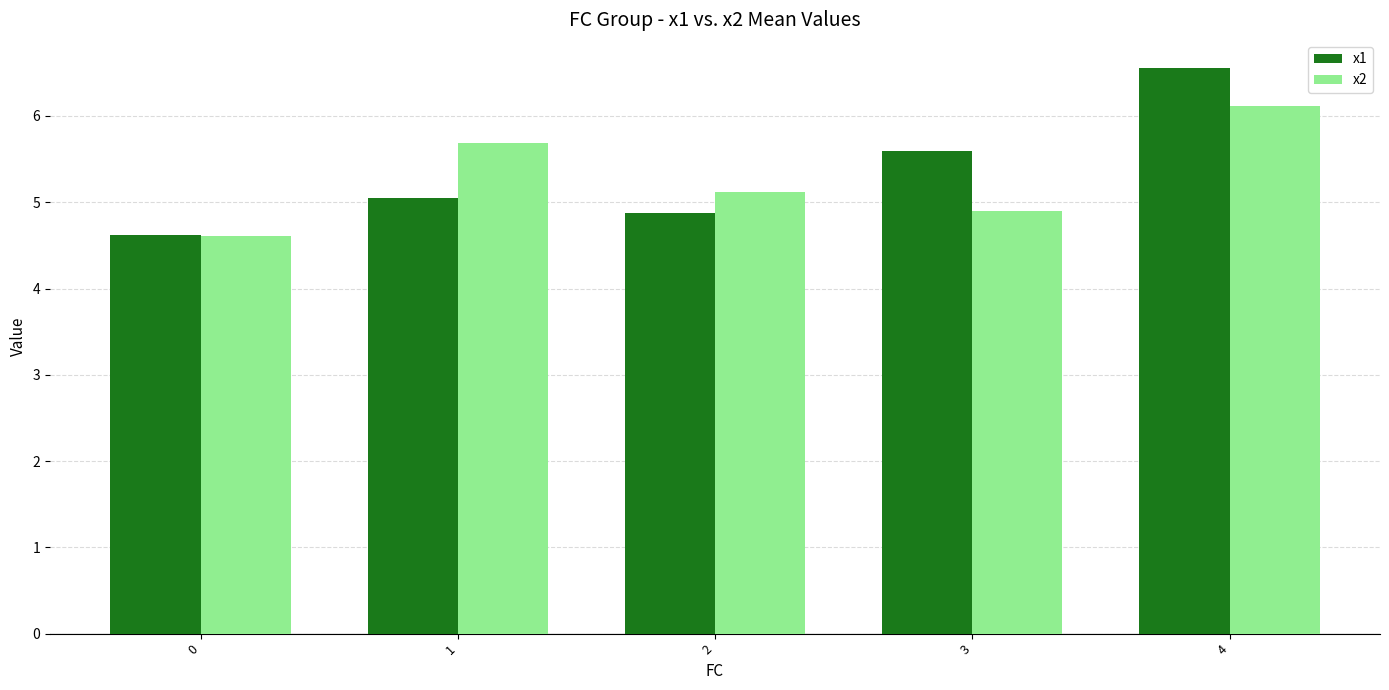

Which series has the largest range (max minus min)?

x1